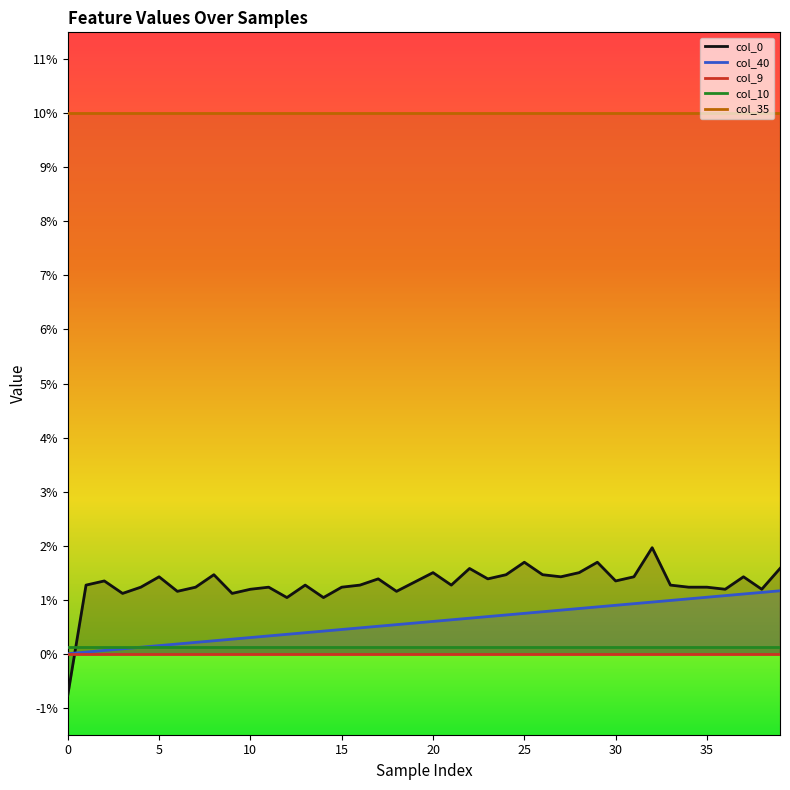

The value of col_40 at 27 is 0.0. True or false?

False